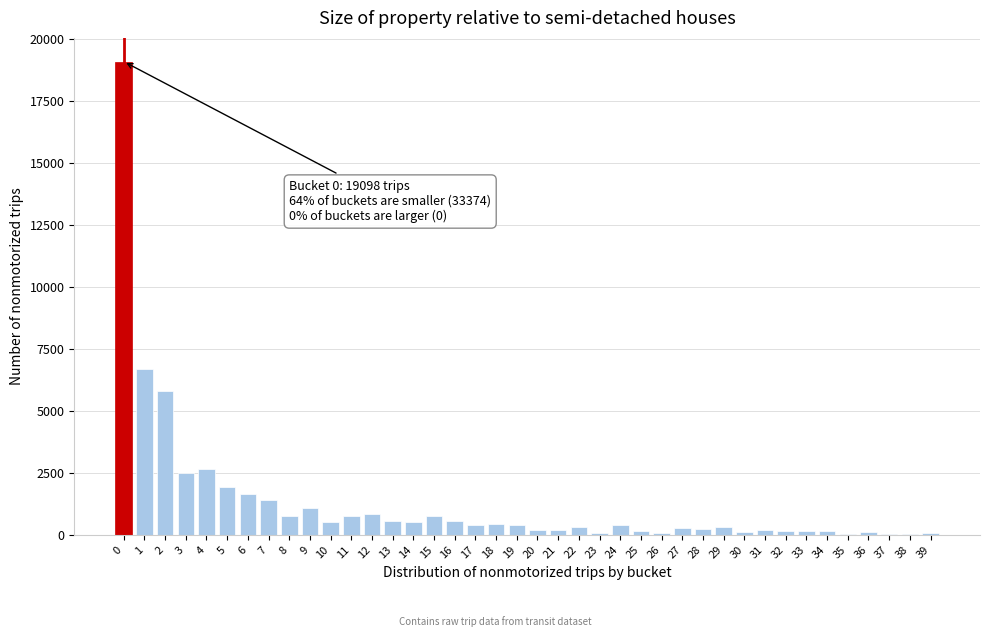

What is the maximum value shown in the chart?

19098.2